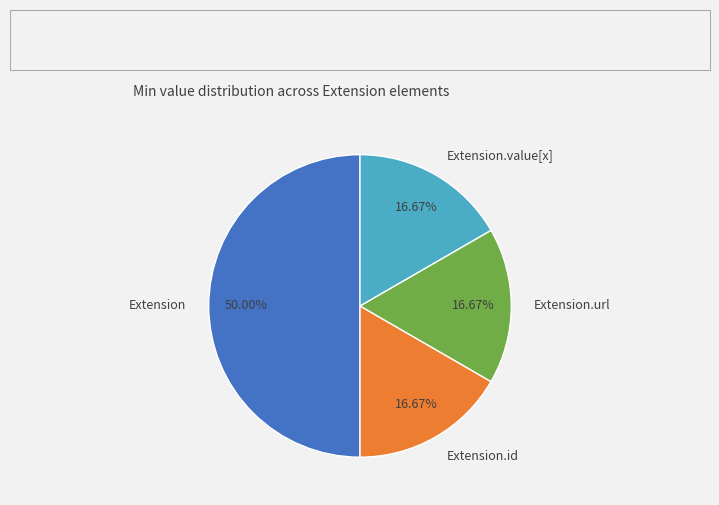

Does Extension.url represent more than half of the total?

No